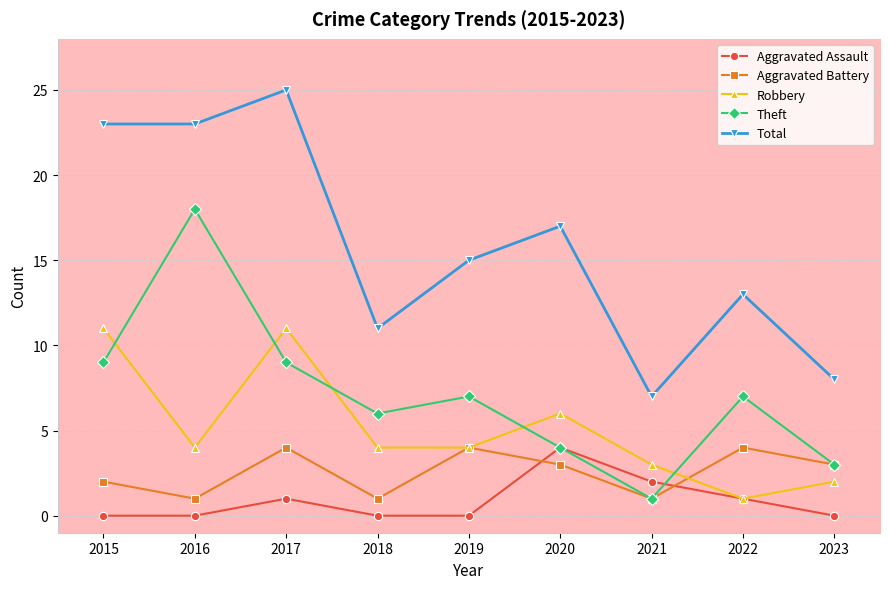

What is the sum of the Robbery values at 2017 and 2016?

15